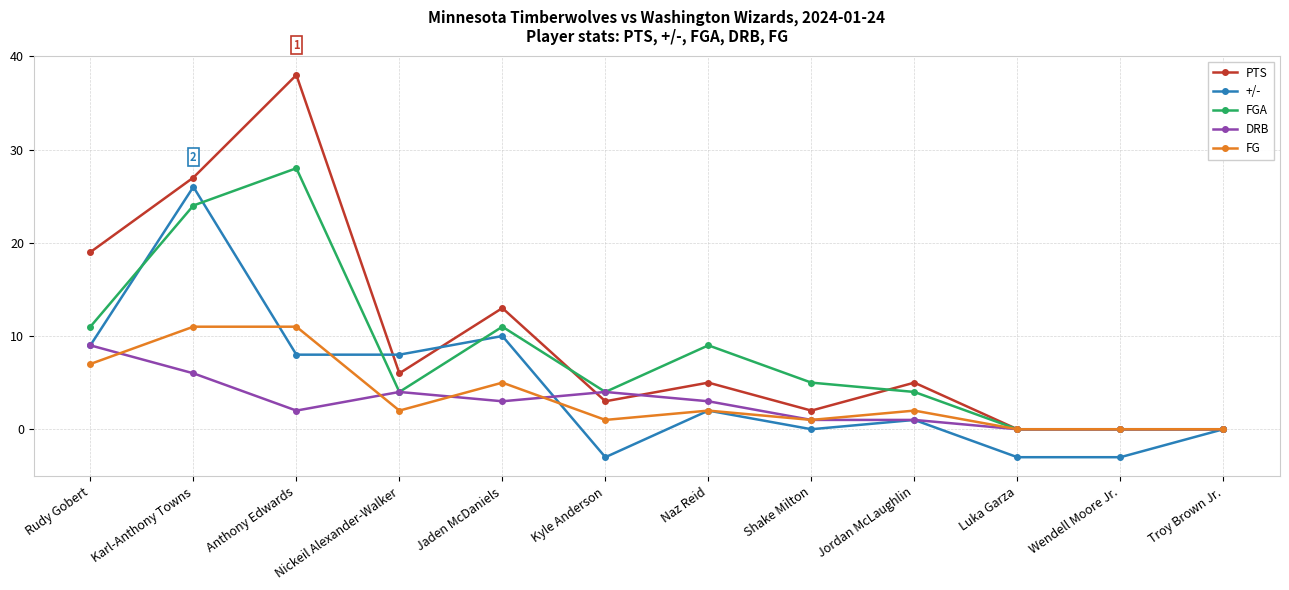

Reading right to left, list all the values displayed in this chart.

PTS: 0	0	0	5	2	5	3	13	6	38	27	19
+/-: 0	-3	-3	1	0	2	-3	10	8	8	26	9
FGA: 0	0	0	4	5	9	4	11	4	28	24	11
DRB: 0	0	0	1	1	3	4	3	4	2	6	9
FG: 0	0	0	2	1	2	1	5	2	11	11	7